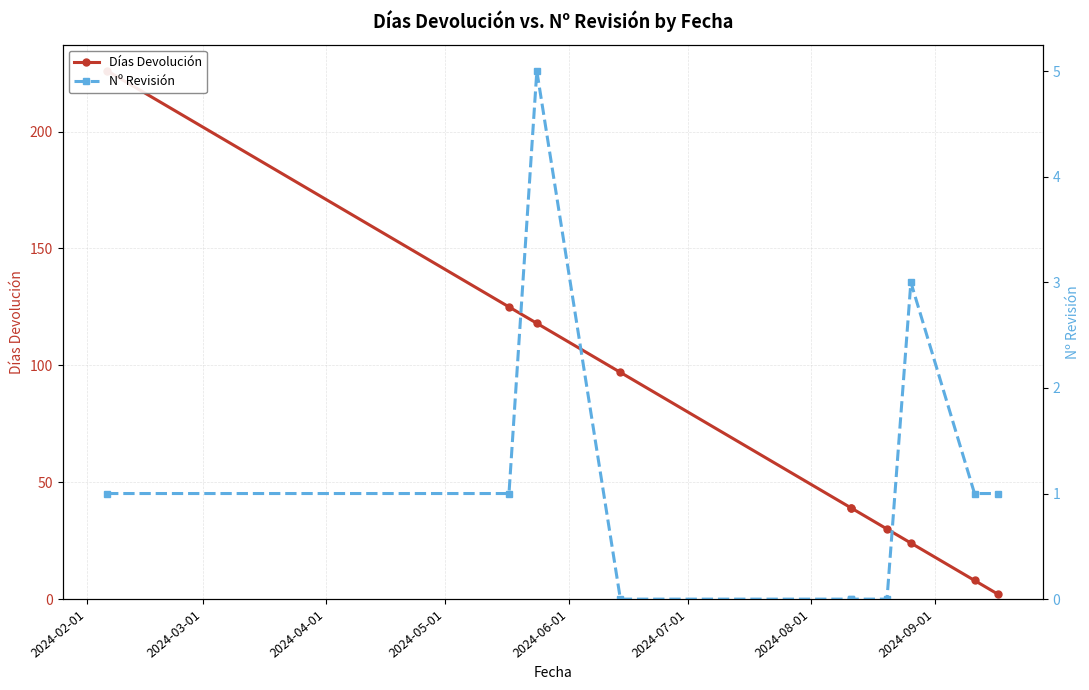

True or false: Nº Revisión has more than 2 points higher than both neighbors.

False